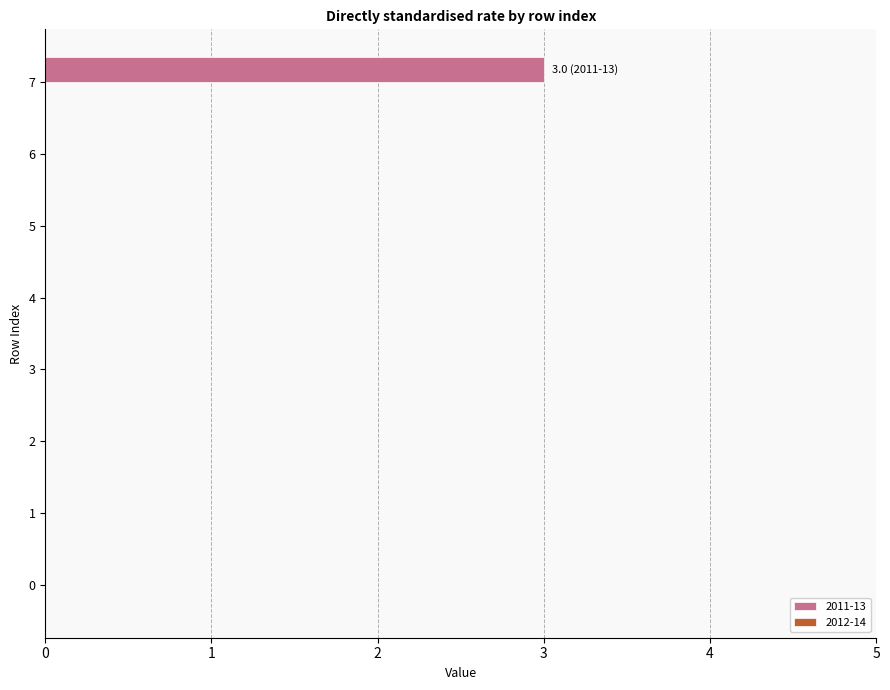

Reading bottom to top, extract all data points from this chart.

0=0	1=0	2=0	3=0	4=0	5=0	6=0	7=3